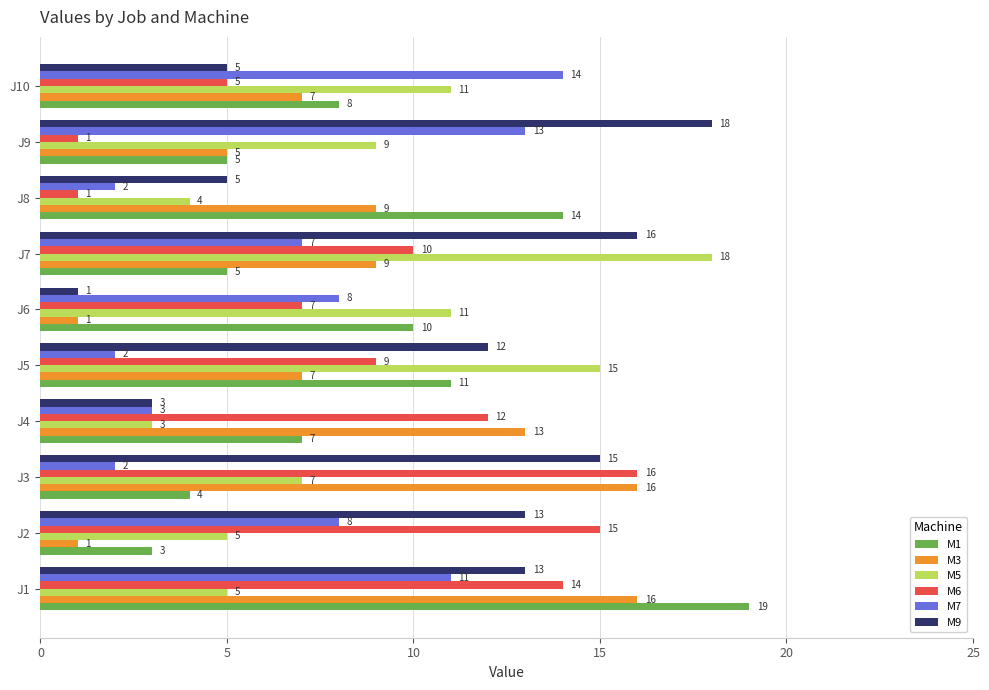

What is the difference between the highest and lowest values at J5?

13